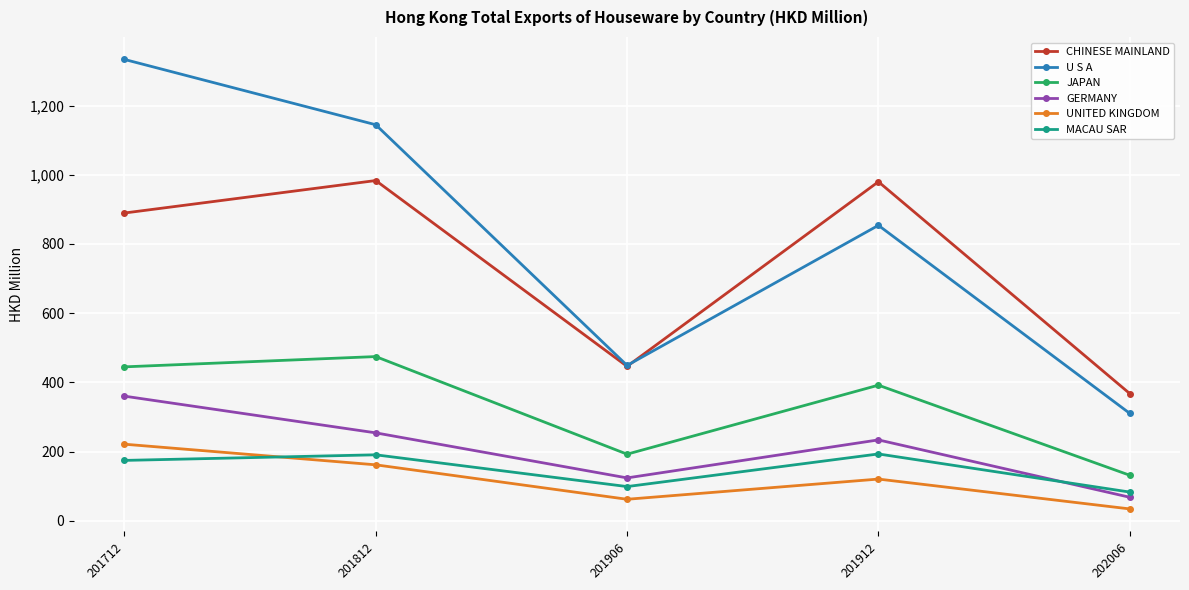

At which category does the chart reach its minimum across all series?

202006